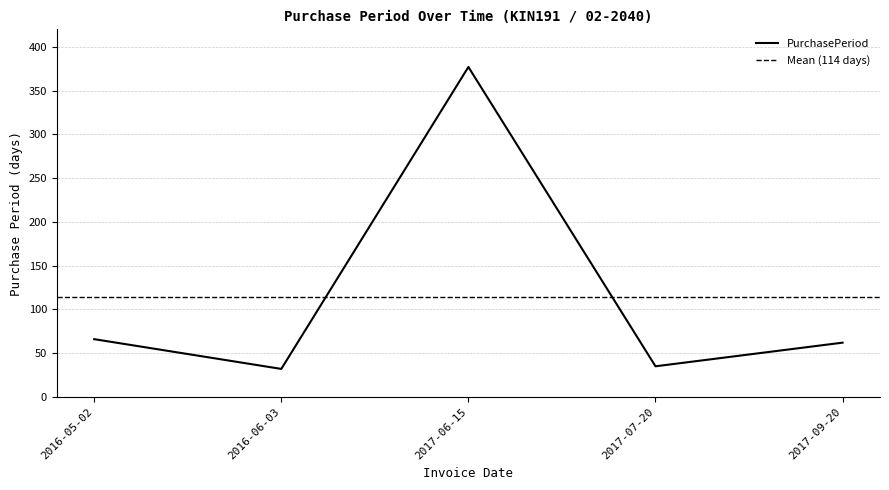

Rank the categories by value from lowest to highest.

2016-06-03, 2017-07-20, 2017-09-20, 2016-05-02, 2017-06-15